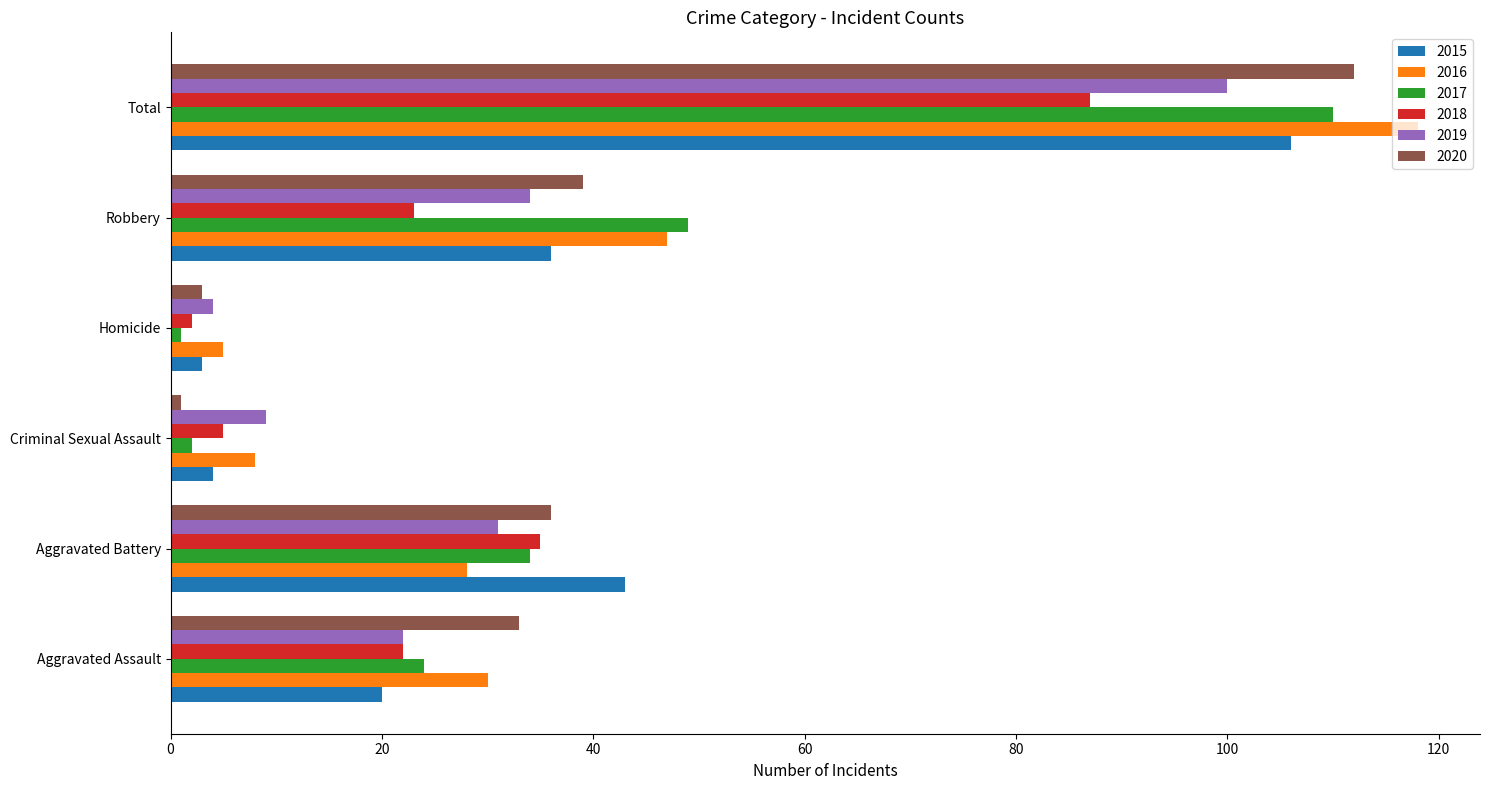

At which category is the sum across all series the highest?

Total